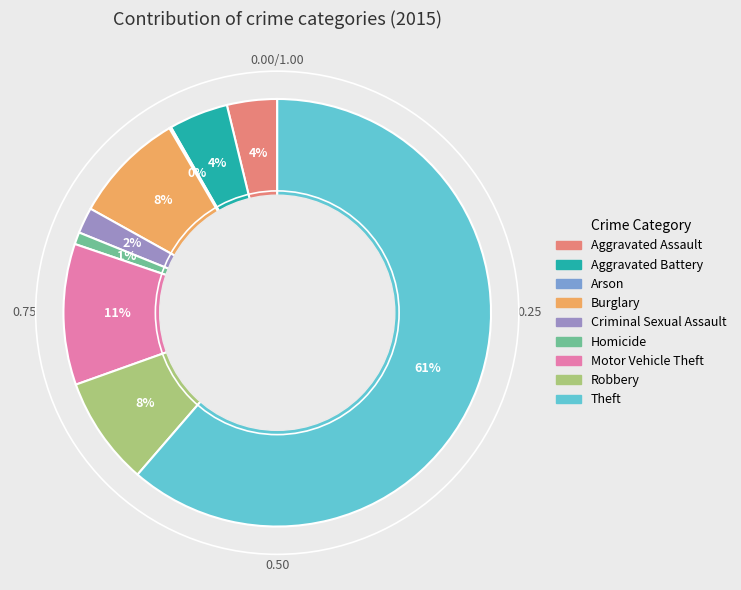

What percentage is the Burglary slice, to the nearest percent?

8%